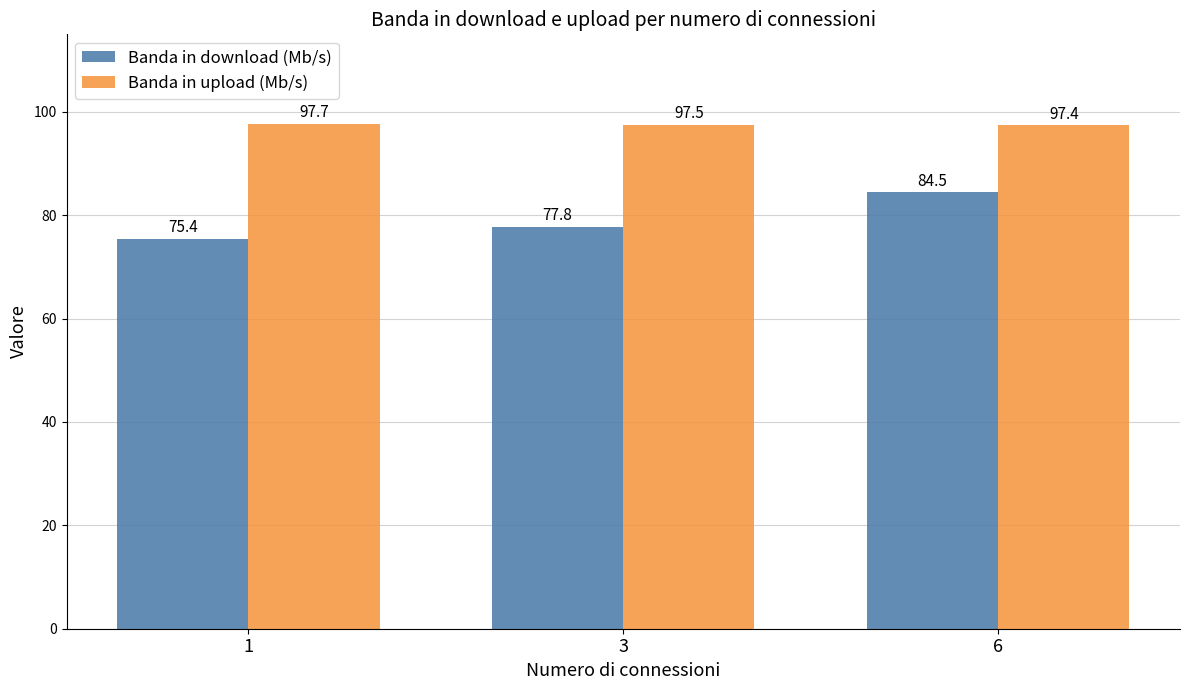

At which category is the sum across all series the highest?

6